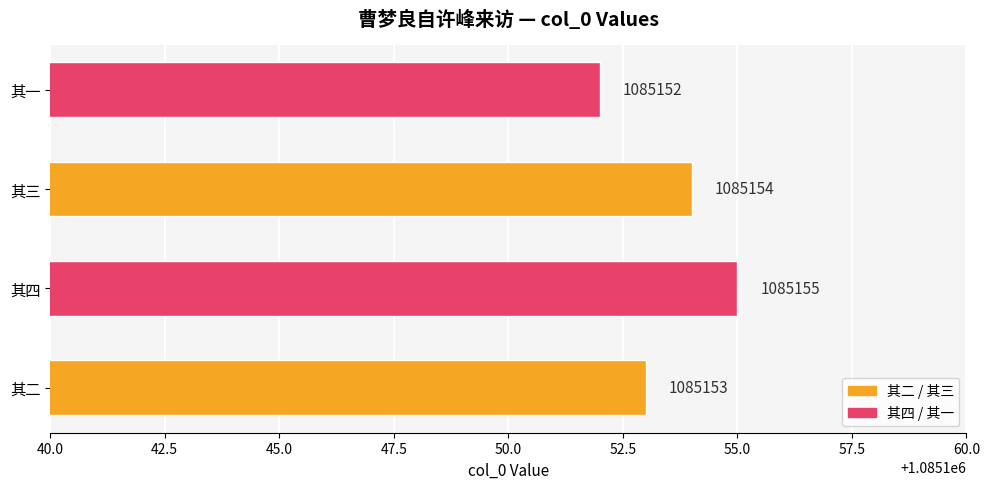

What is the difference between the maximum and minimum values?

3